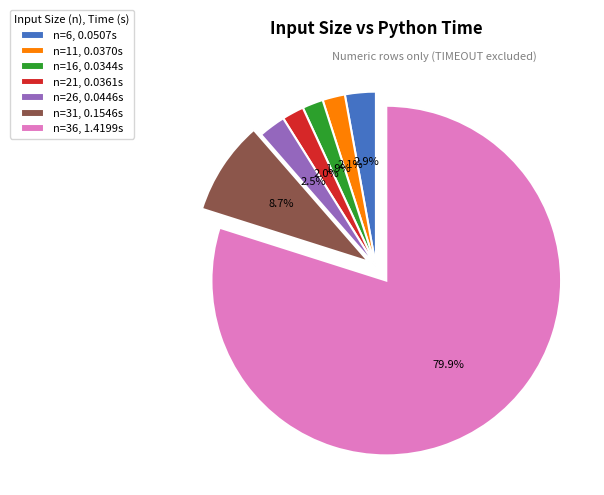

Which category has the biggest portion of the pie?

n=36, 1.4199s